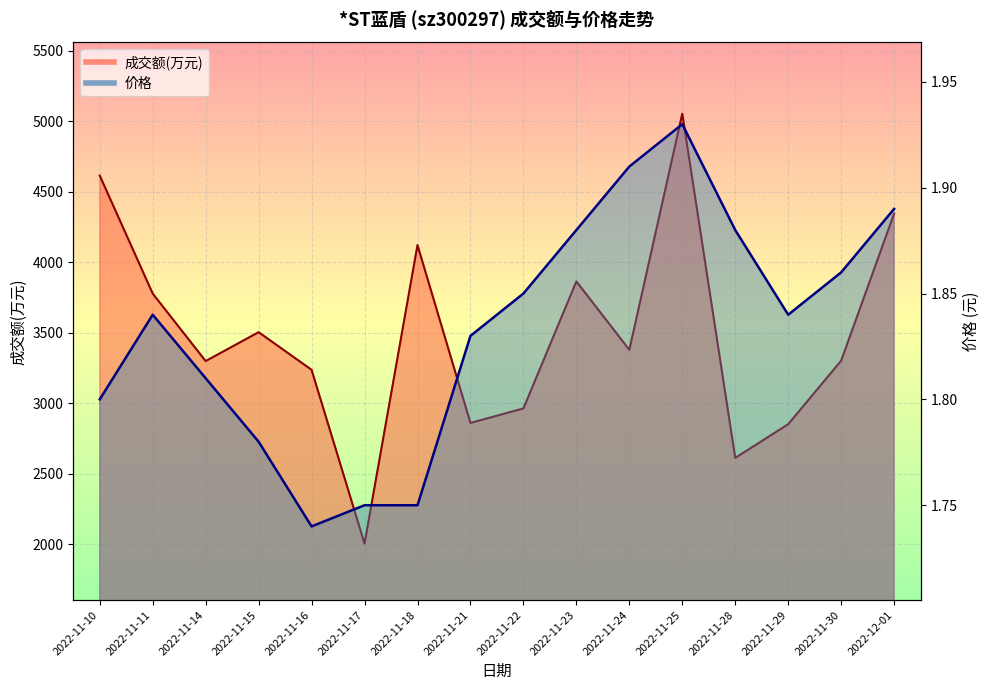

What position from the right is 2022-11-16?

12